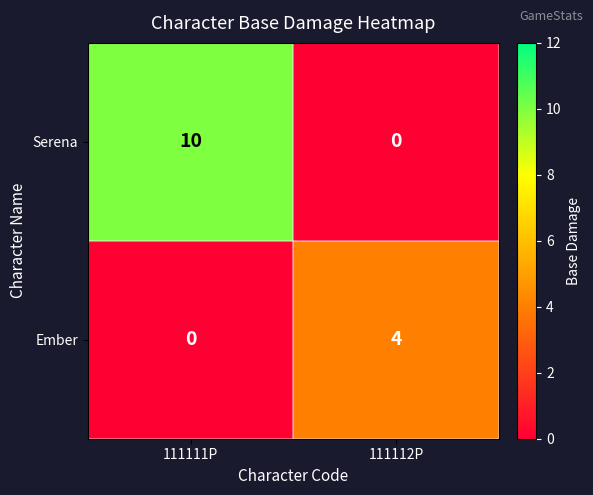

Which series has the widest spread of values?

Serena